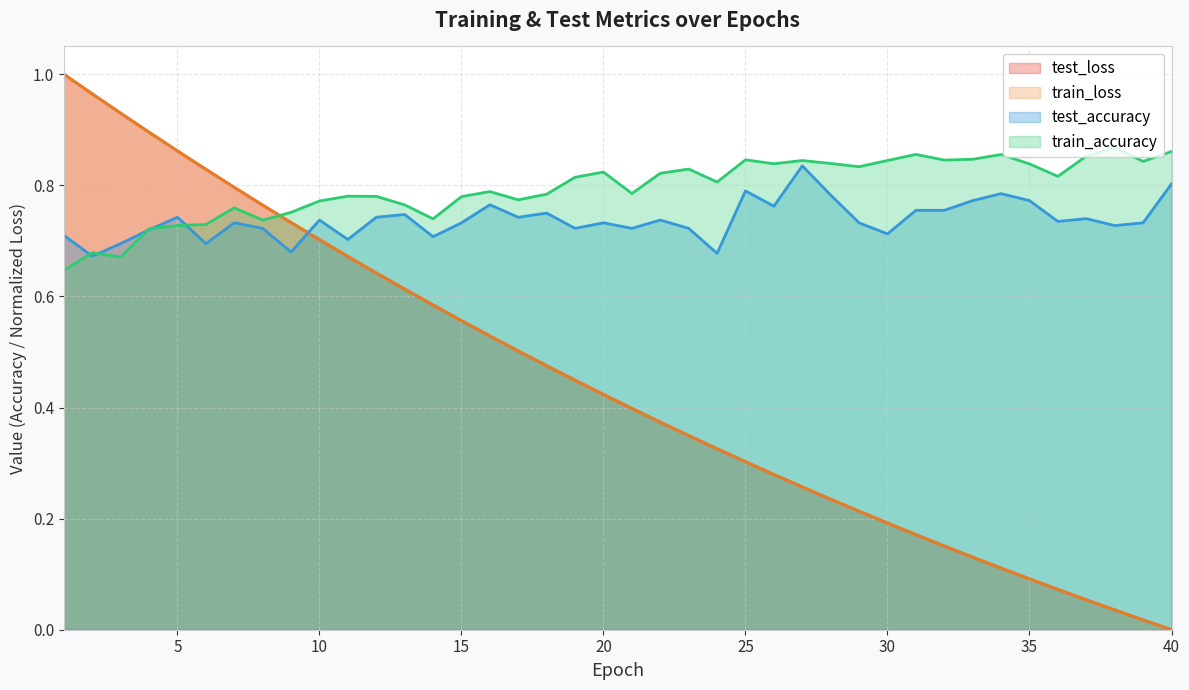

At which category is the sum across all series the highest?

1